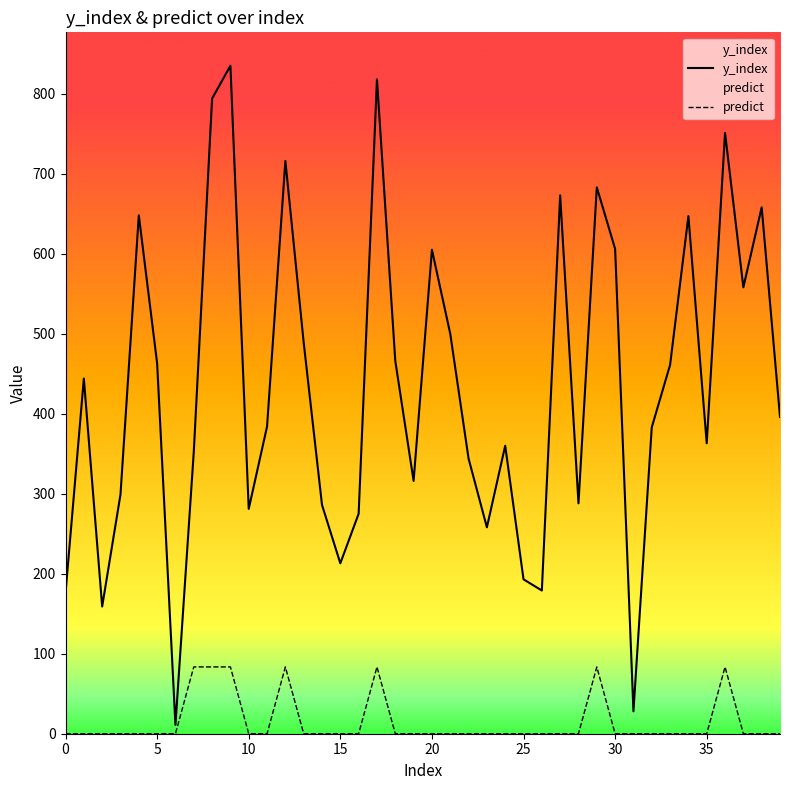

Is the value of predict at 31 greater than the value of y_index at 9?

No